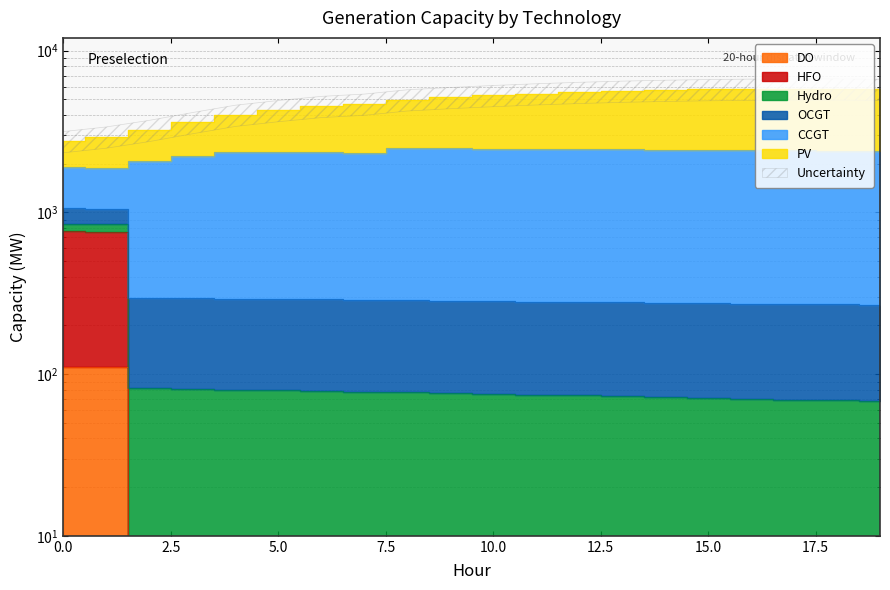

True or false: PV and DO intersect in this chart.

False